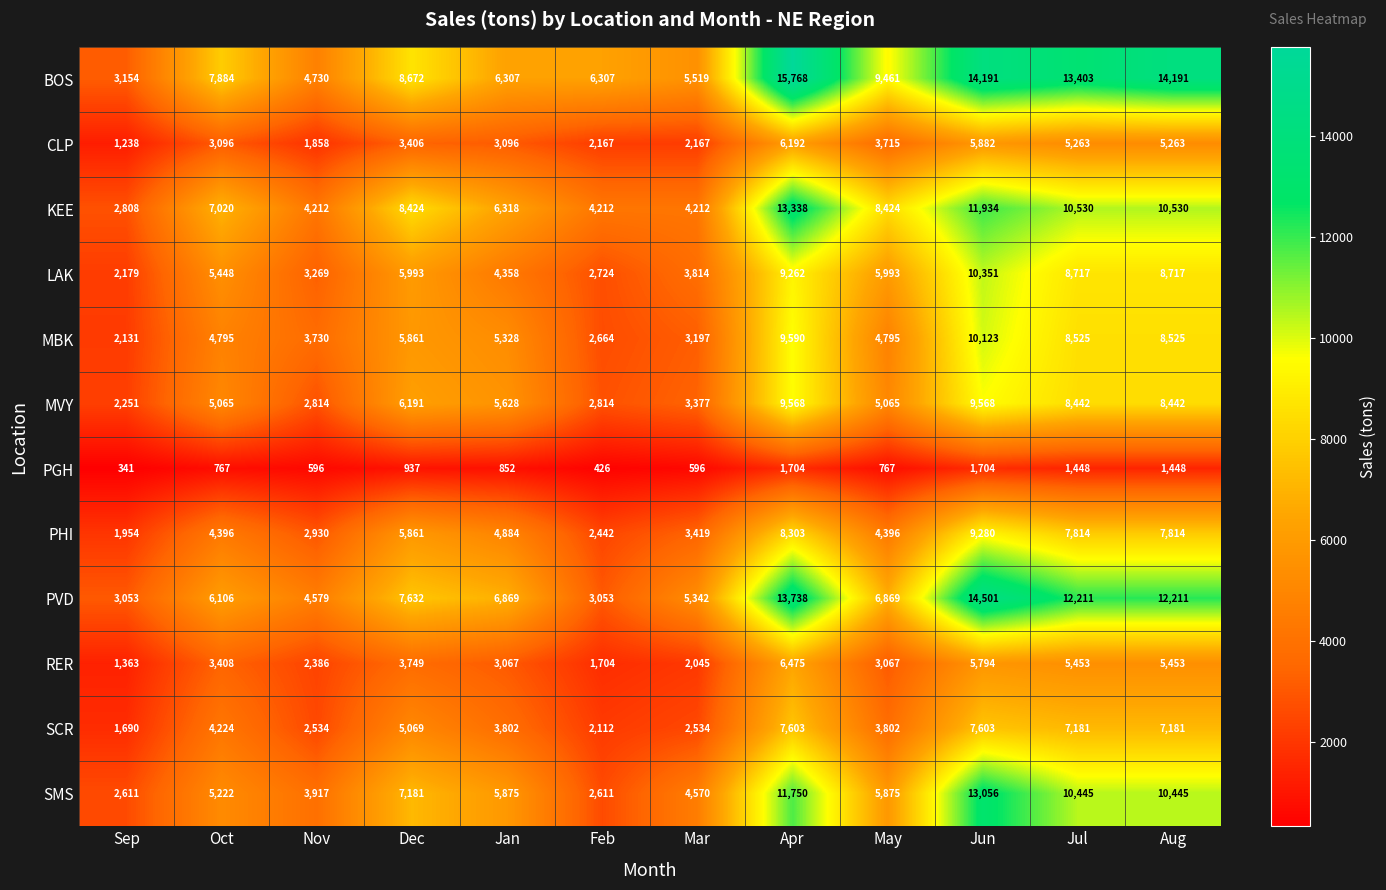

Where is PGH nearest to the value 1022?

Dec